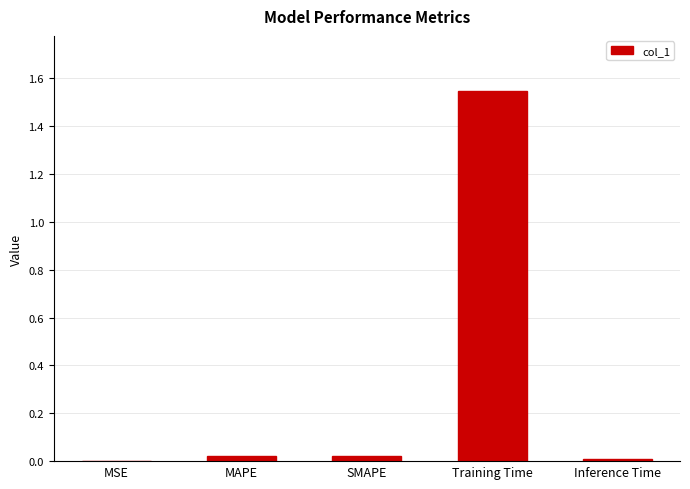

Between MAPE and Training Time, which is larger?

Training Time